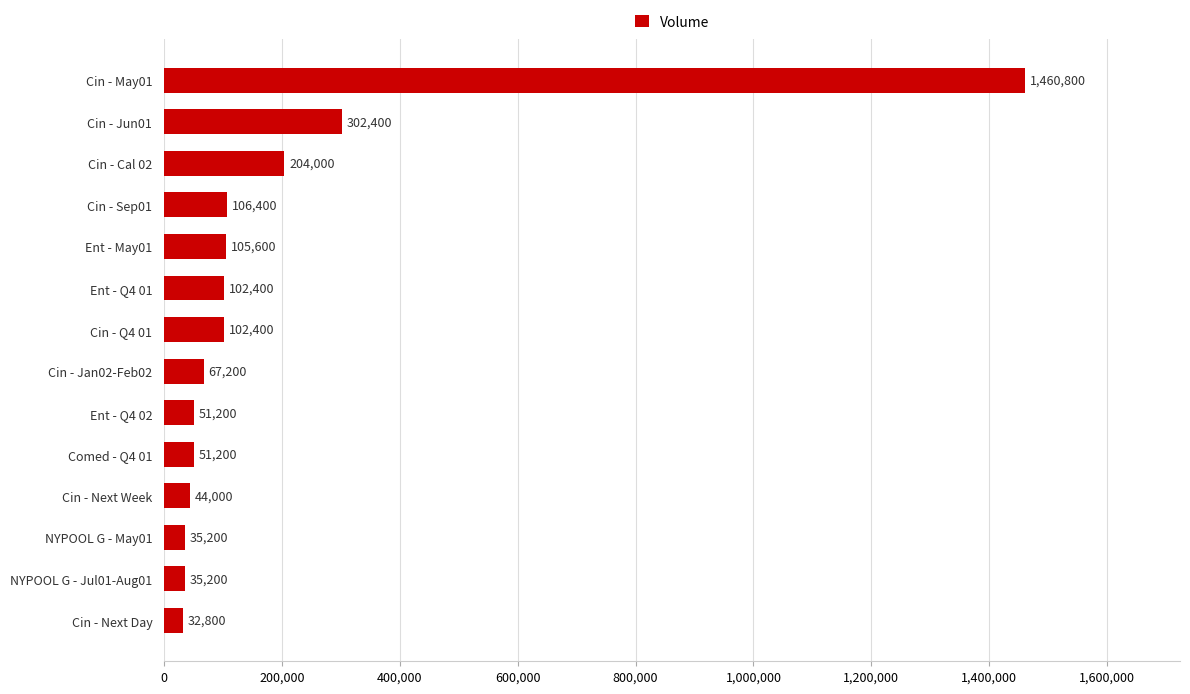

What is the difference between the maximum and minimum values?

1428000